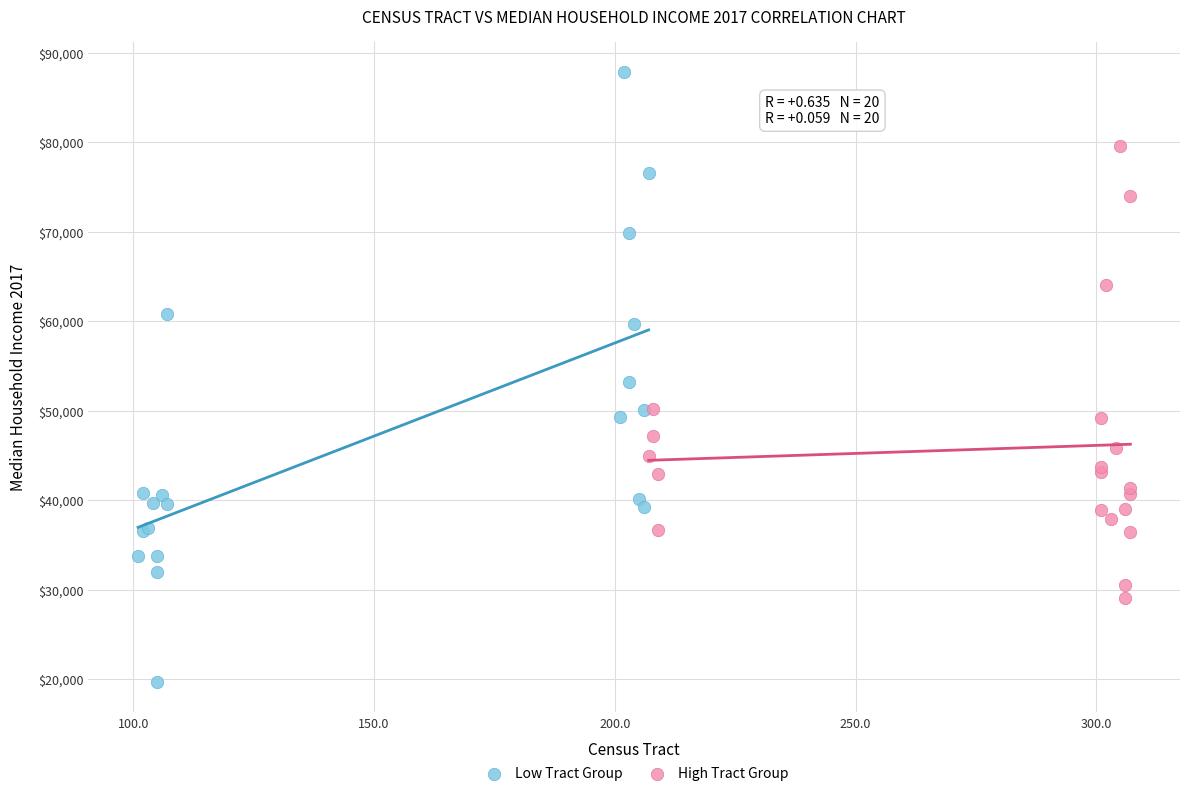

Which series has the largest Y range (max minus min)?

Low Tract Group